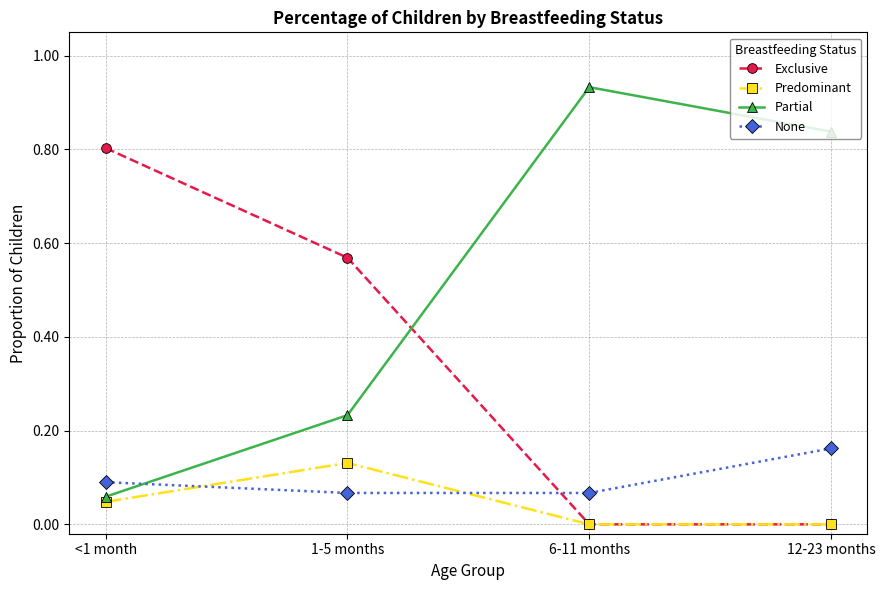

Is it true that None equals 0.0 at 1-5 months?

False